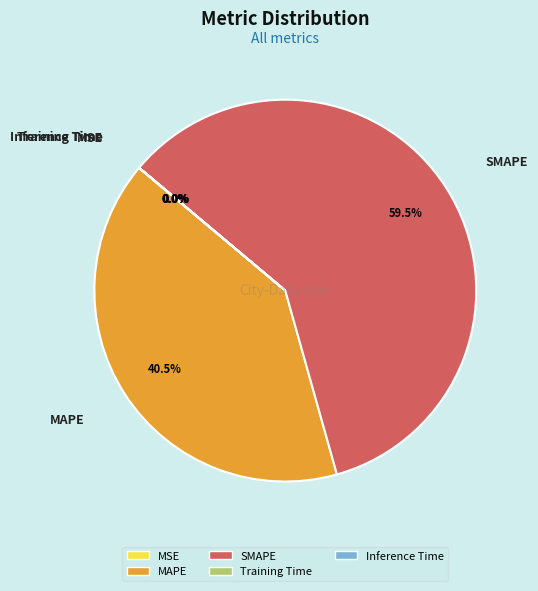

True or false: Inference Time accounts for 1% of the total.

False